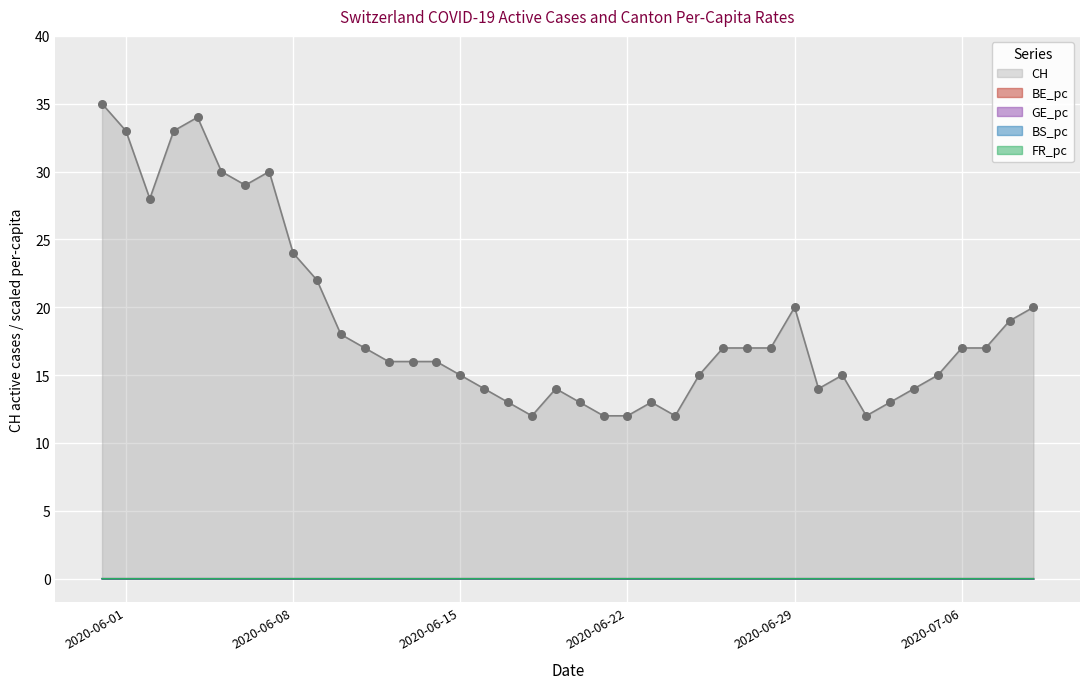

At how many categories does at least one series exceed 13?

31